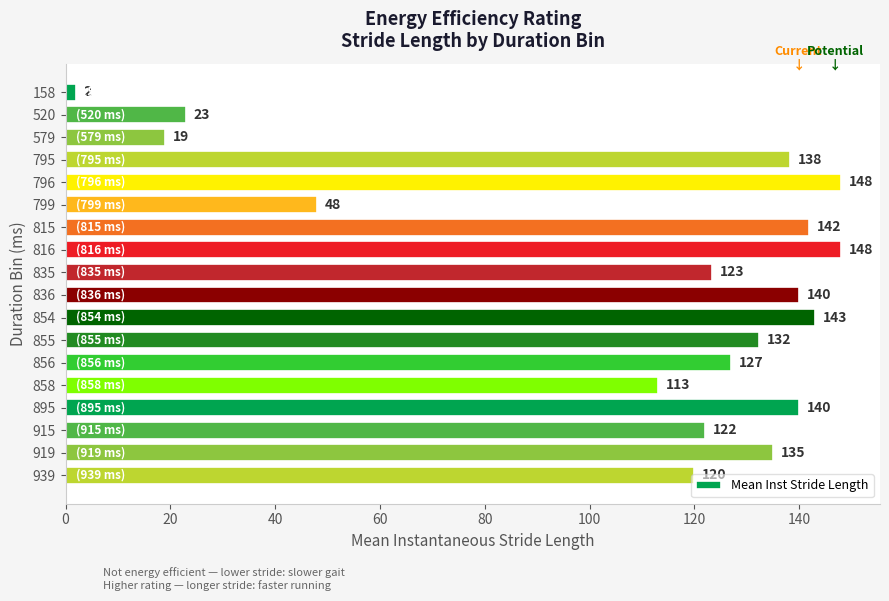

Are the bars horizontal?

Yes